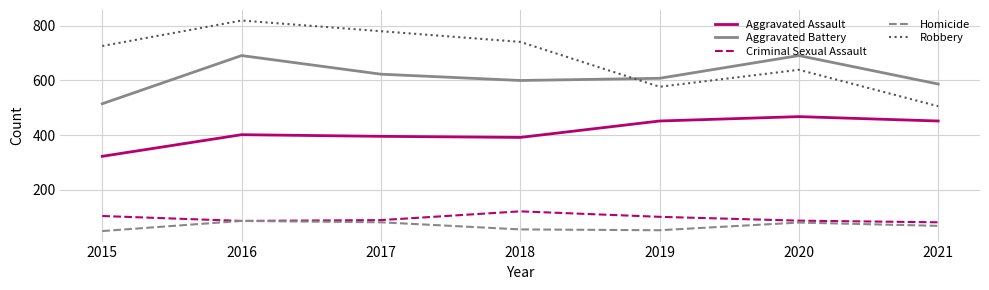

The value of Aggravated Battery at 2017 is 623. True or false?

True